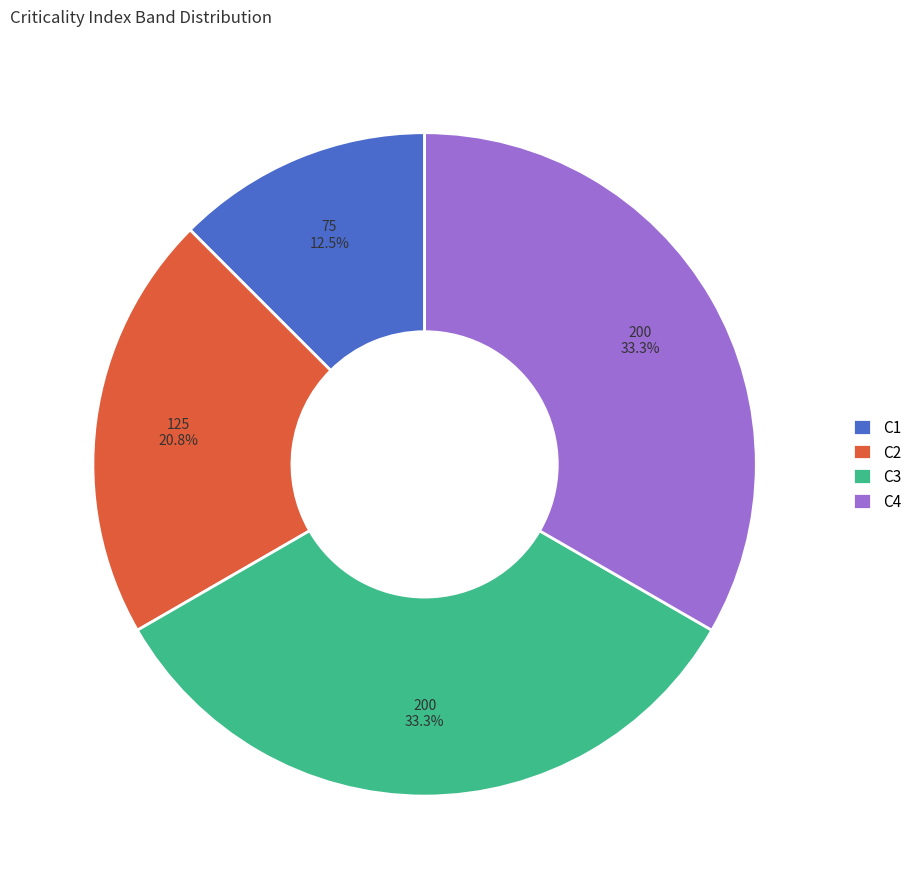

Is C2 the majority of the pie?

No